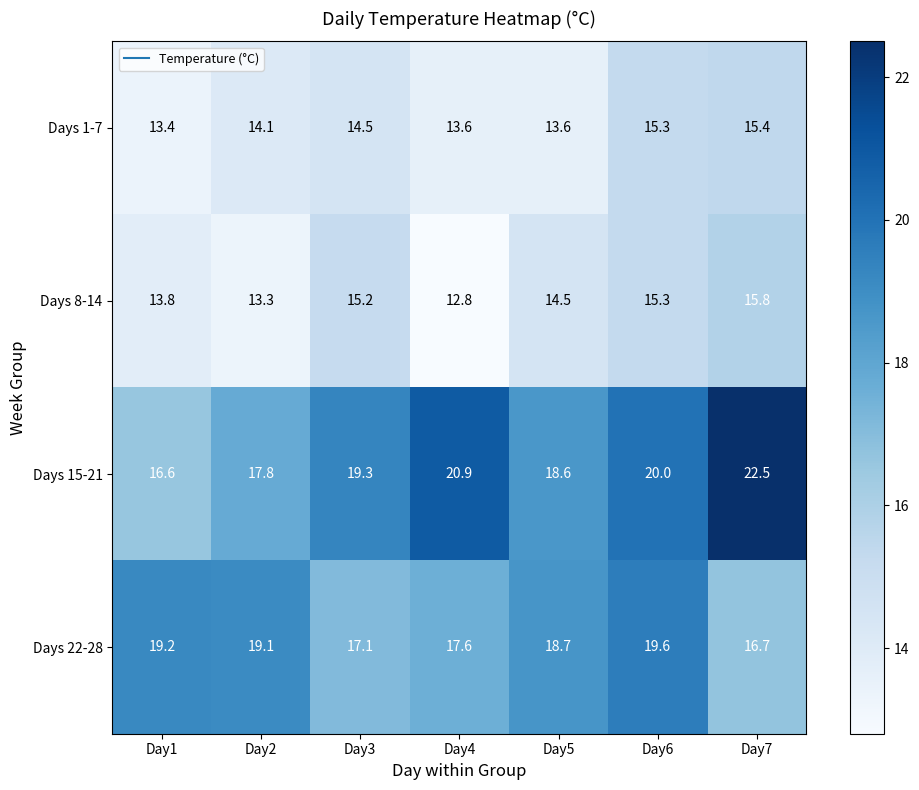

What is the difference between the maximum and minimum values in the Days 22-28 series?

2.9